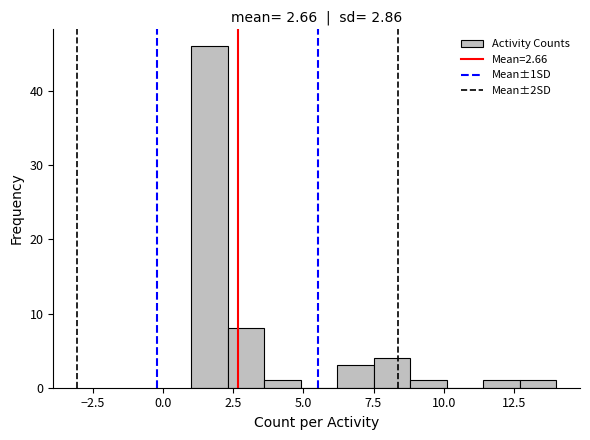

Read against the x-axis, roughly where is the centre of the tallest bar?

1.5